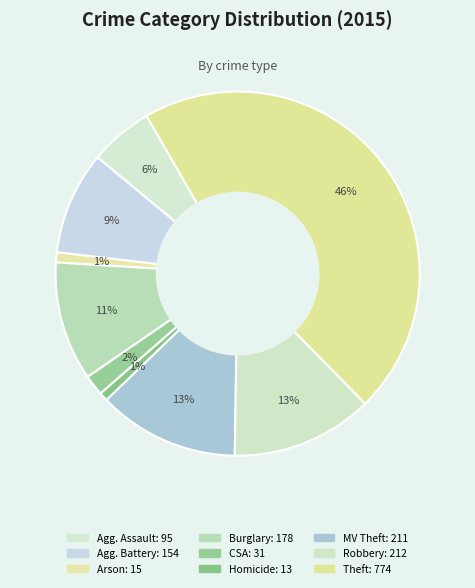

Does any single category account for the majority?

No